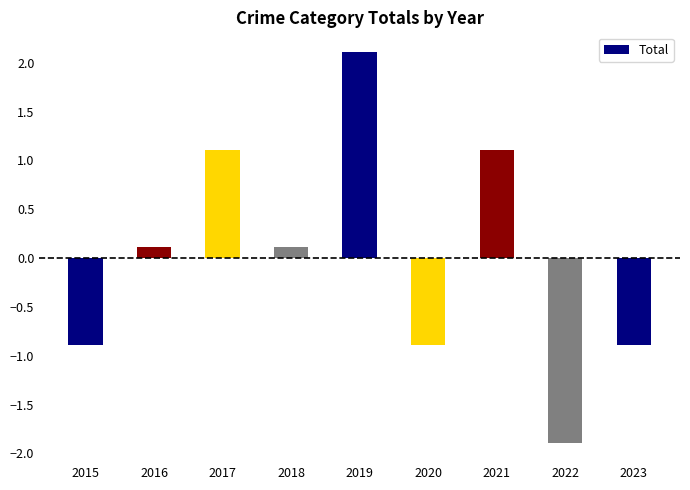

Are the bars grouped side by side (vs. stacked)?

No